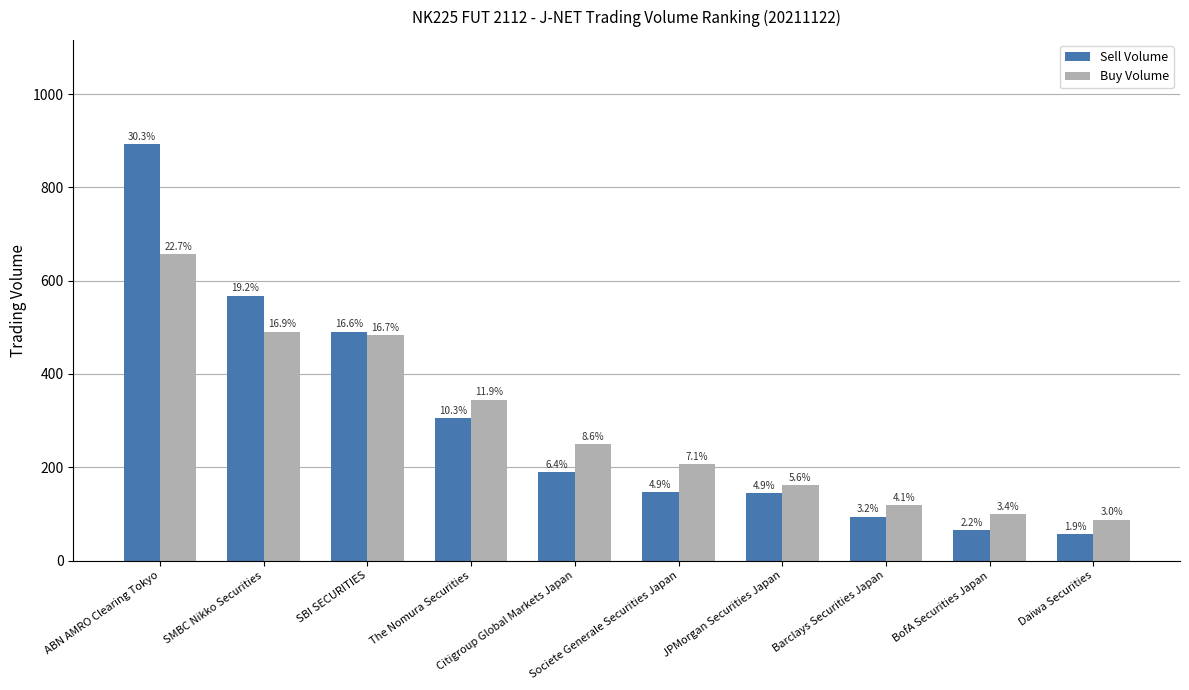

How many bars are there in total?

20